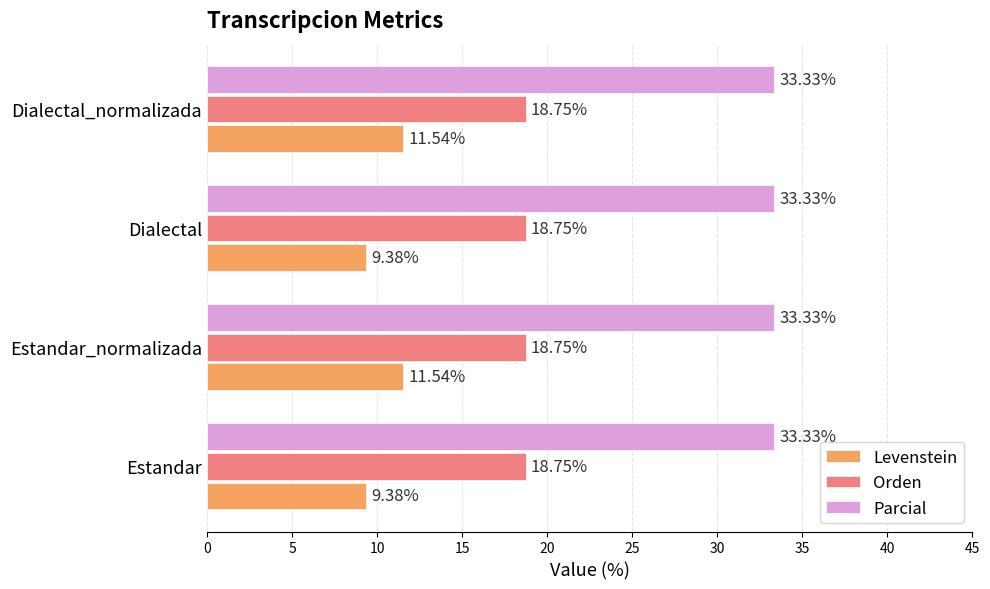

Which series has the widest spread of values?

Levenstein